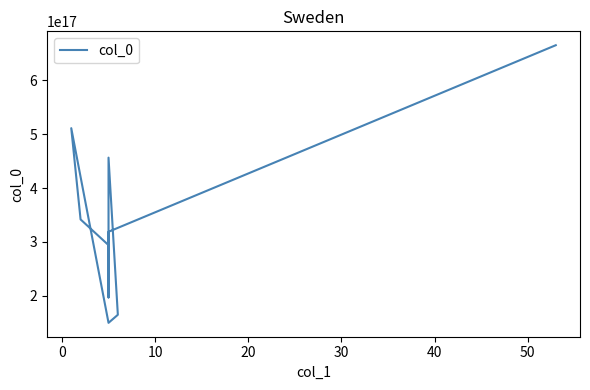

Count the number of categories in the chart.

11